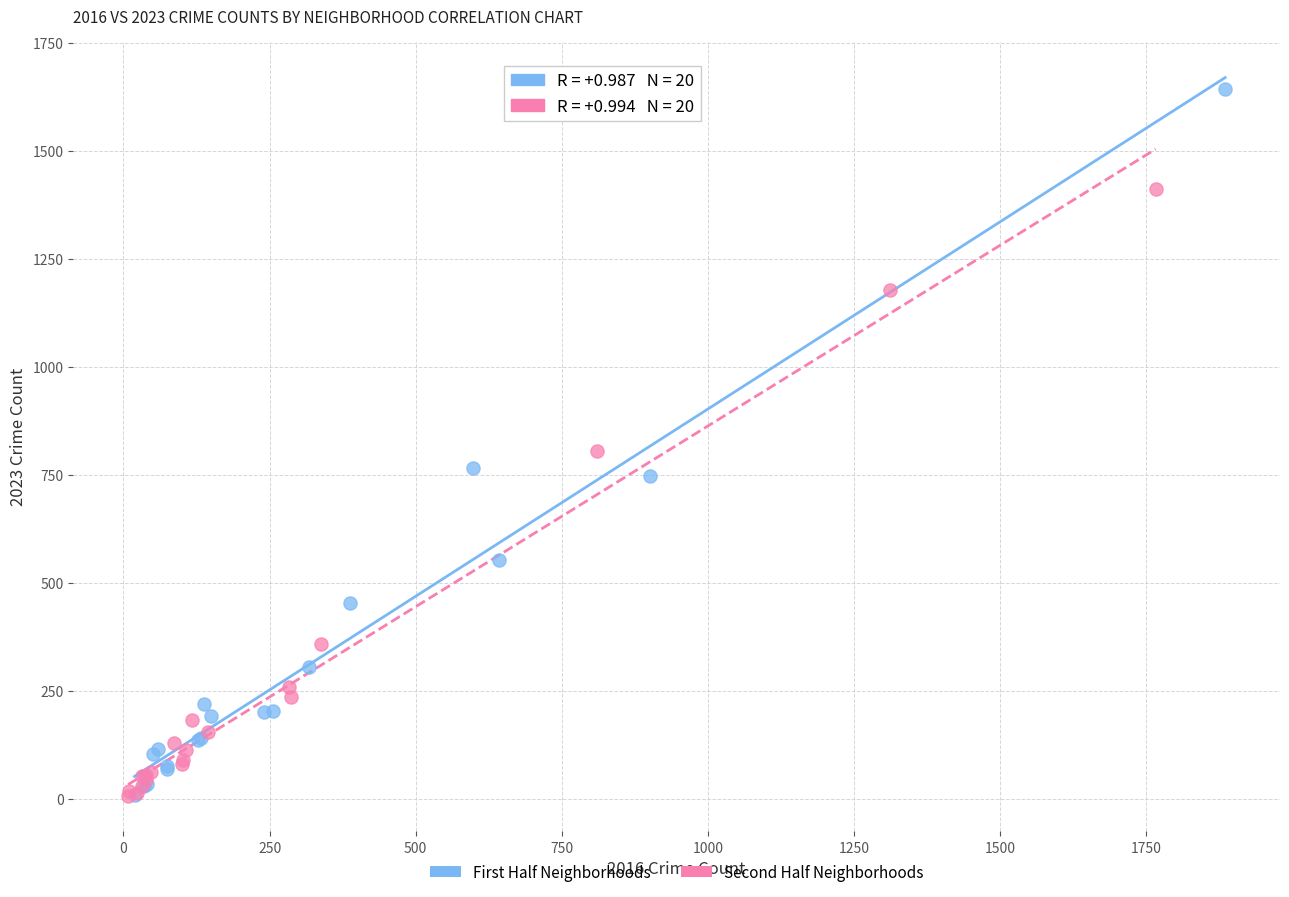

Which series has the largest Y range (max minus min)?

First Half Neighborhoods